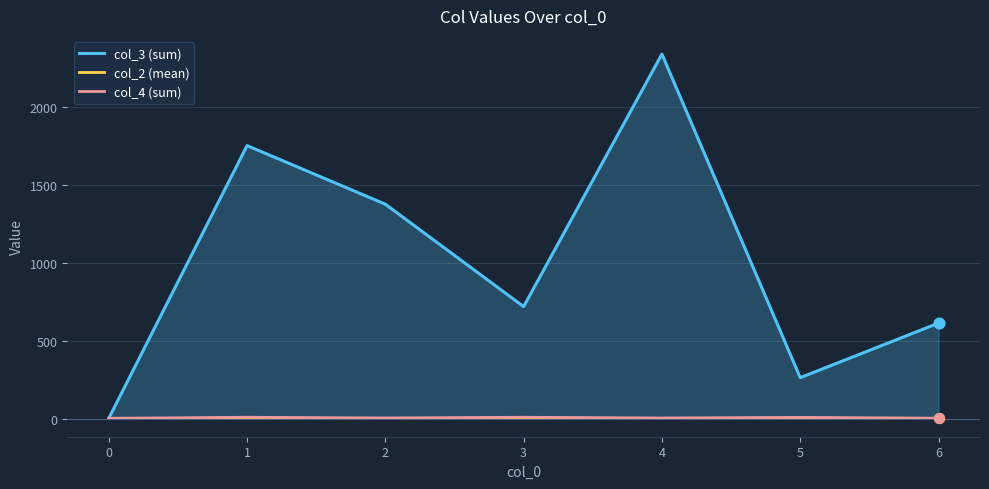

At which category is the sum across all series the highest?

4